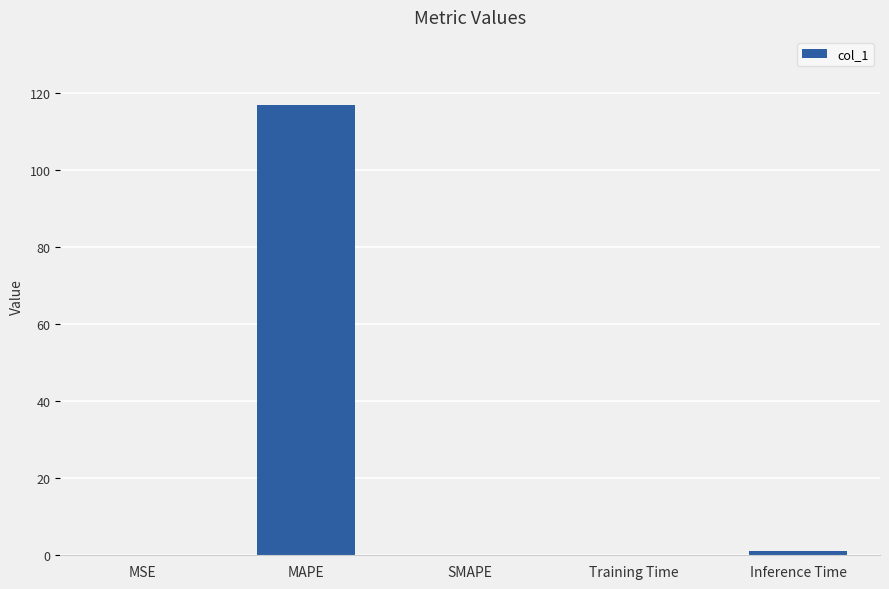

What is the change in value from MAPE to SMAPE?

-117.0